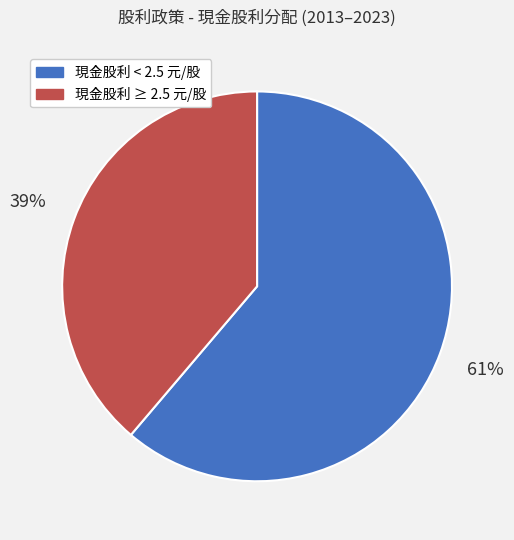

Is there any slice that represents more than half of the pie?

Yes